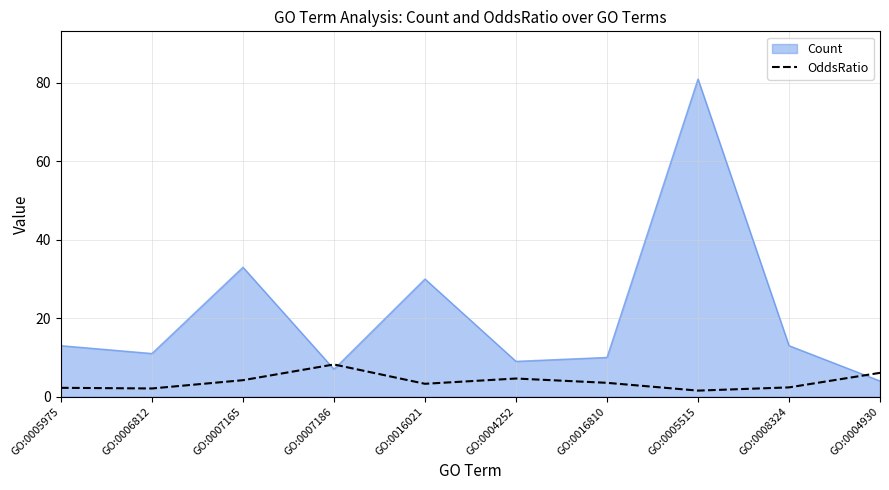

True or false: Count has a value of 4.0 at GO:0004930.

True